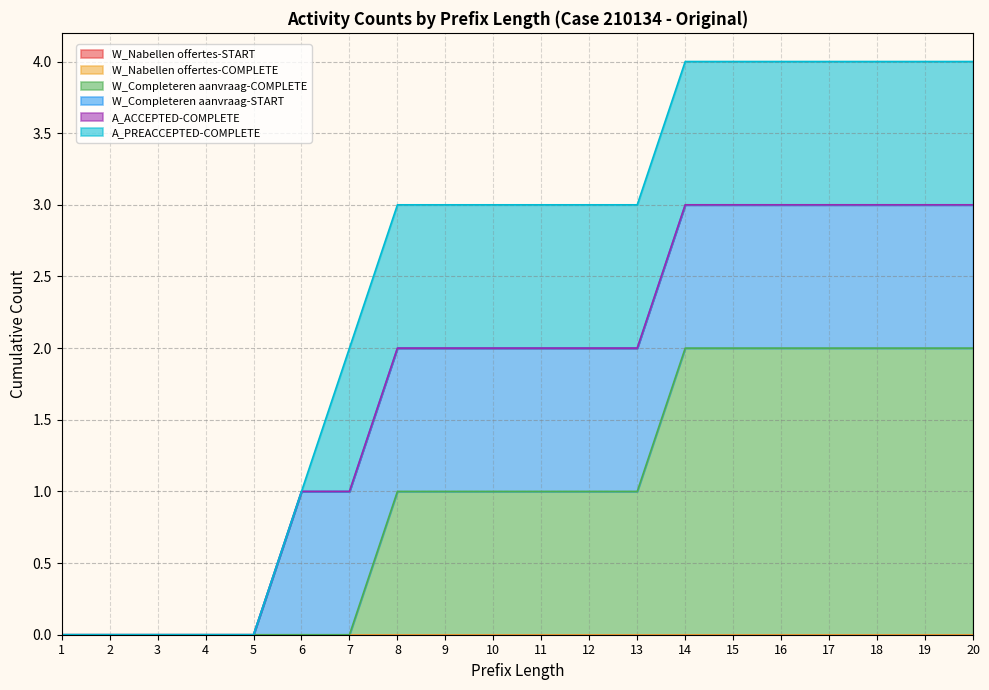

Rank the categories by W_Completeren aanvraag-START value from highest to lowest.

6, 7, 8, 9, 10, 11, 12, 13, 14, 15, 16, 17, 18, 19, 20, 1, 2, 3, 4, 5